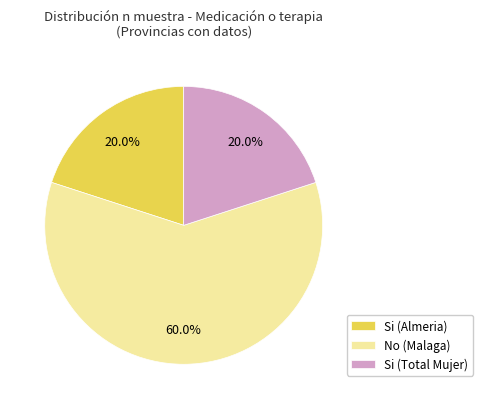

What is the ratio of the value at Si (Almeria) to the value at Si (Total Mujer)?

1.0